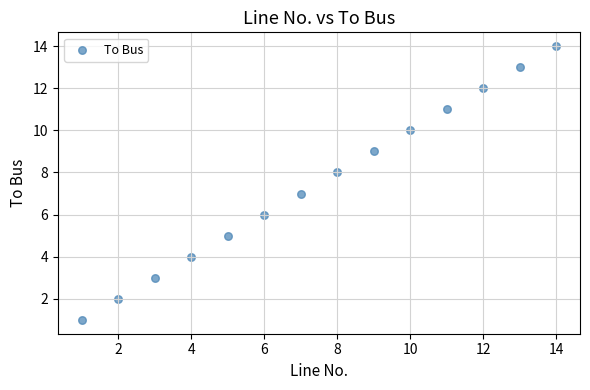

What is the range of Y values (max minus min)?

13